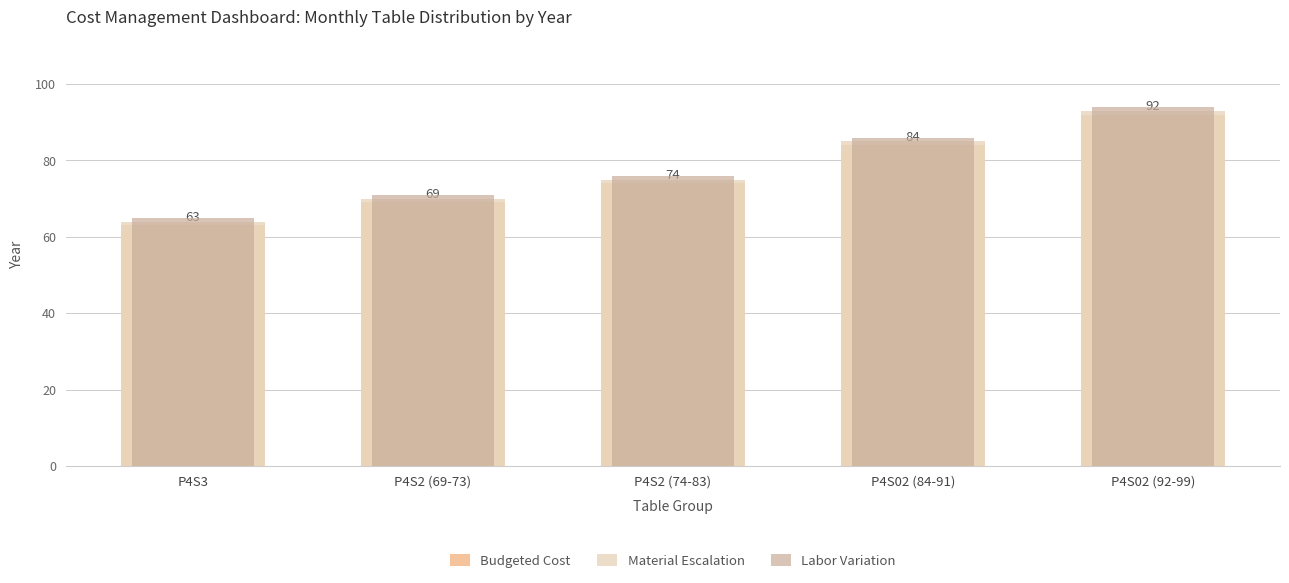

Where is Material Escalation nearest to the value 78?

P4S2 (74-83)